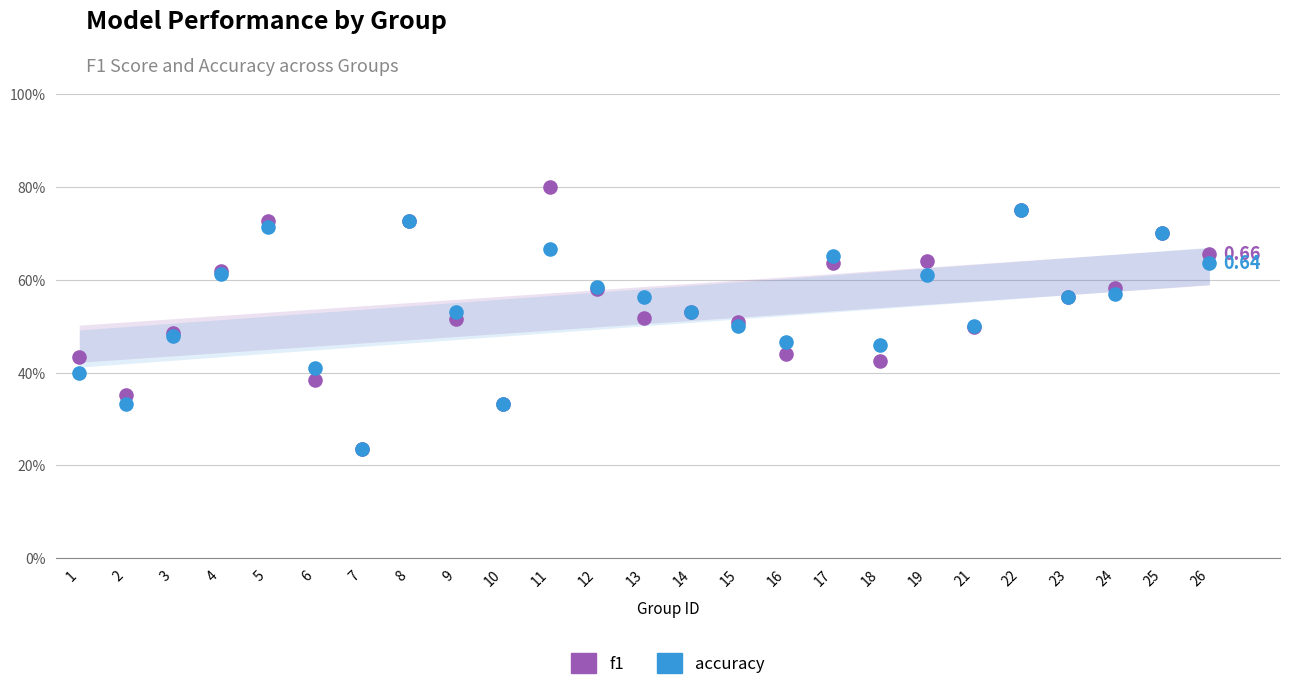

Which series reaches the minimum Y coordinate?

f1